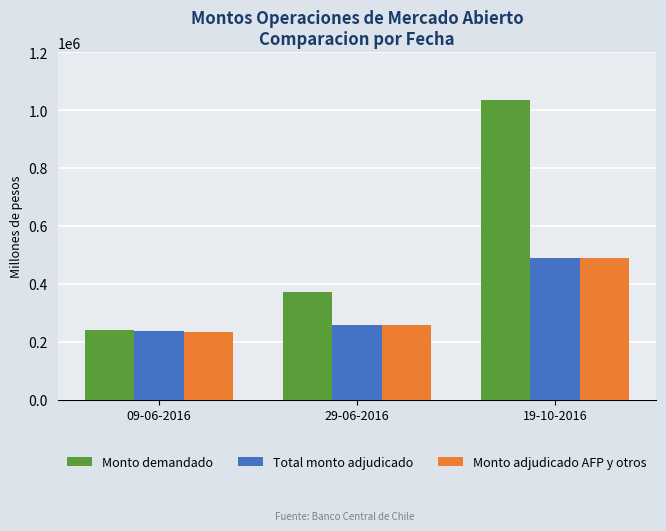

What is the spread (max minus min) of values at 29-06-2016?

113800